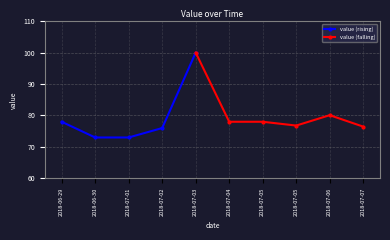

What is the change in value from 2018-07-05 to 2018-07-06?

+3.3